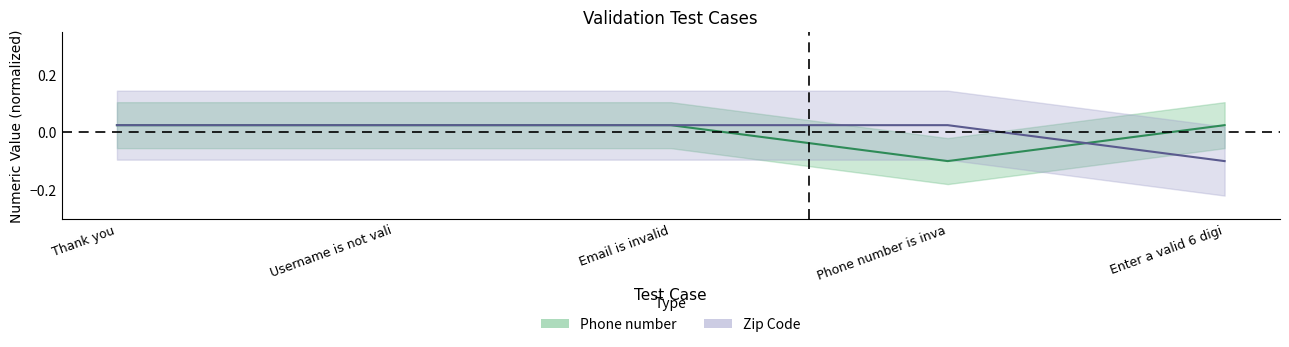

How many negative values does the Zip Code series have?

1